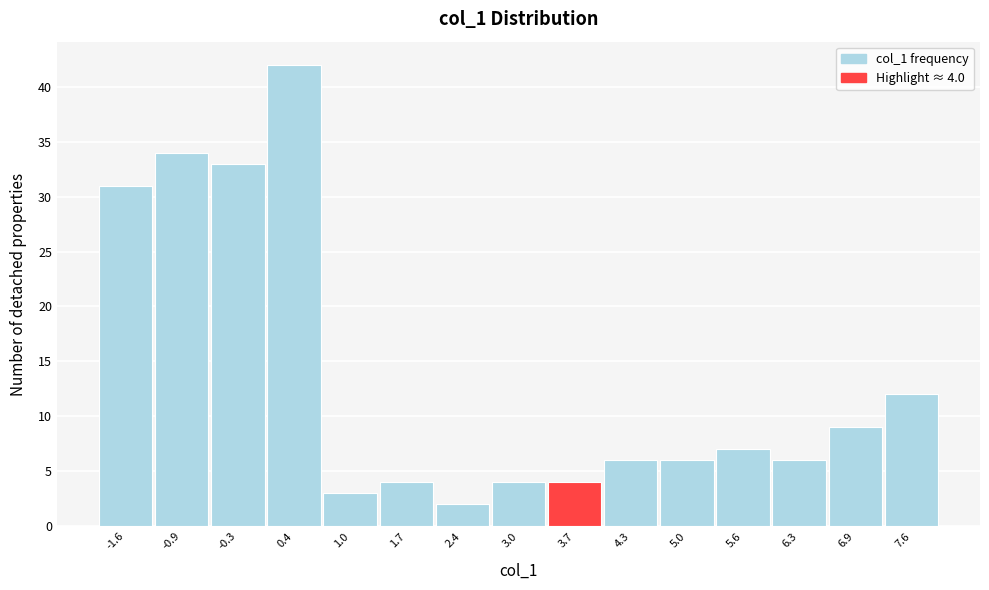

Reading left to right, transcribe all the data shown in this chart.

-1.6=31	-0.9=34	-0.3=33	0.4=42	1.0=3	1.7=4	2.4=2	3.0=4	3.7=4	4.3=6	5.0=6	5.6=7	6.3=6	6.9=9	7.6=12